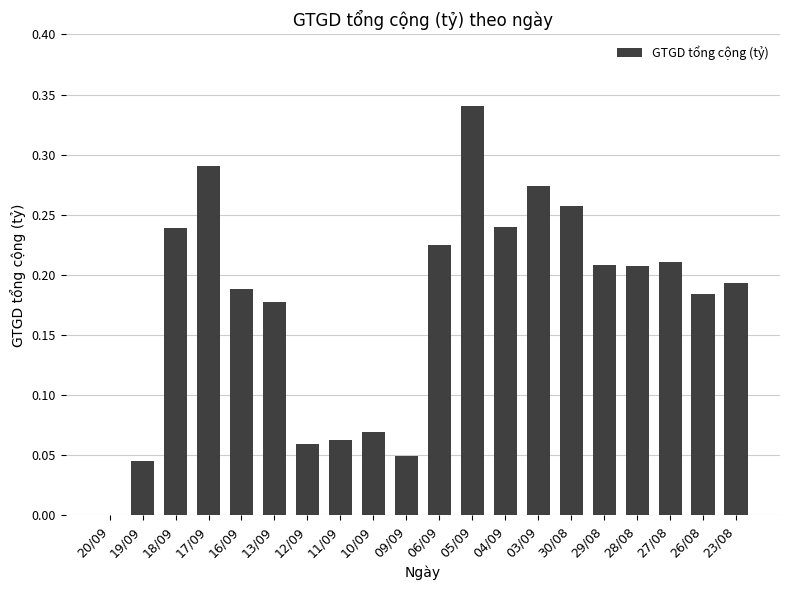

What is the sum of the values at 04/09 and 18/09?

0.5